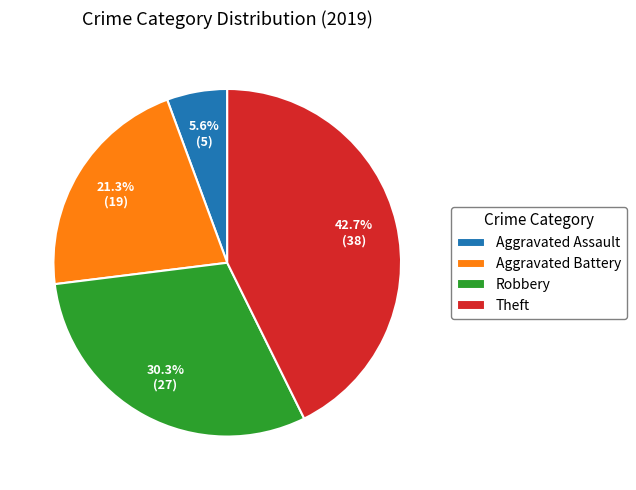

Between Robbery and Aggravated Battery, which is larger?

Robbery